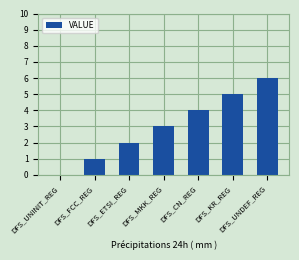

What is the greatest value displayed?

6